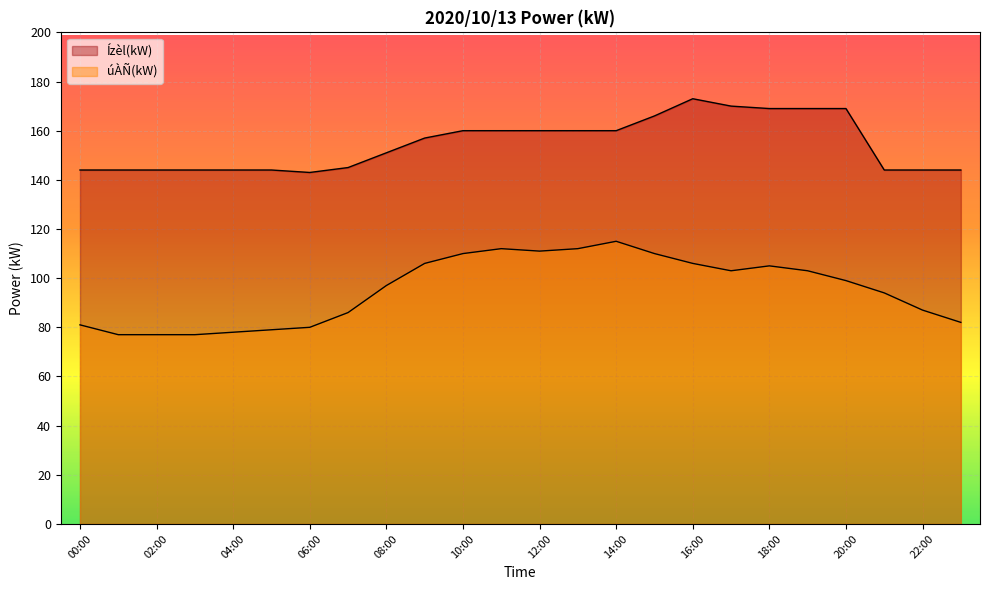

Read the úÀÑ(kW) value at 19:00.

103